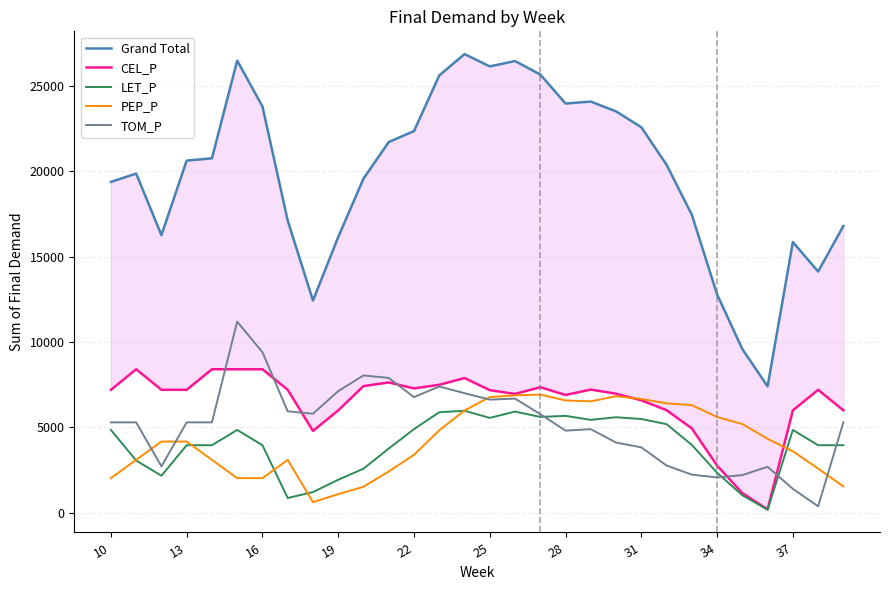

Is it true that LET_P equals 8521.9 at 14?

False